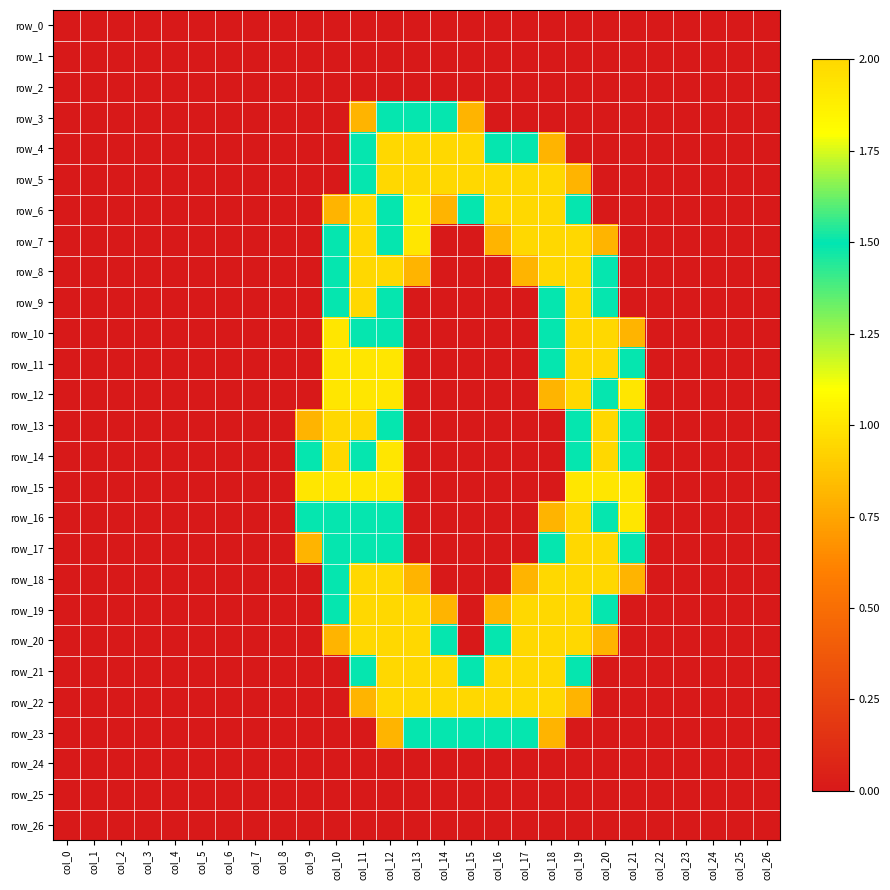

List the labels in order of row_7 value, smallest first.

col_0, col_1, col_2, col_3, col_4, col_5, col_6, col_7, col_8, col_9, col_14, col_15, col_21, col_22, col_23, col_24, col_25, col_26, col_16, col_20, col_13, col_10, col_12, col_11, col_17, col_18, col_19